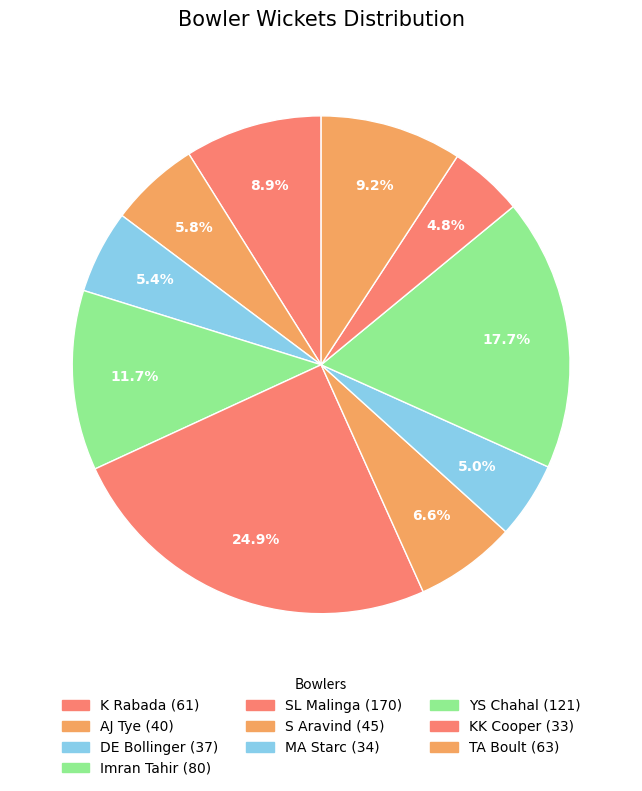

Is there any slice that represents more than half of the pie?

No